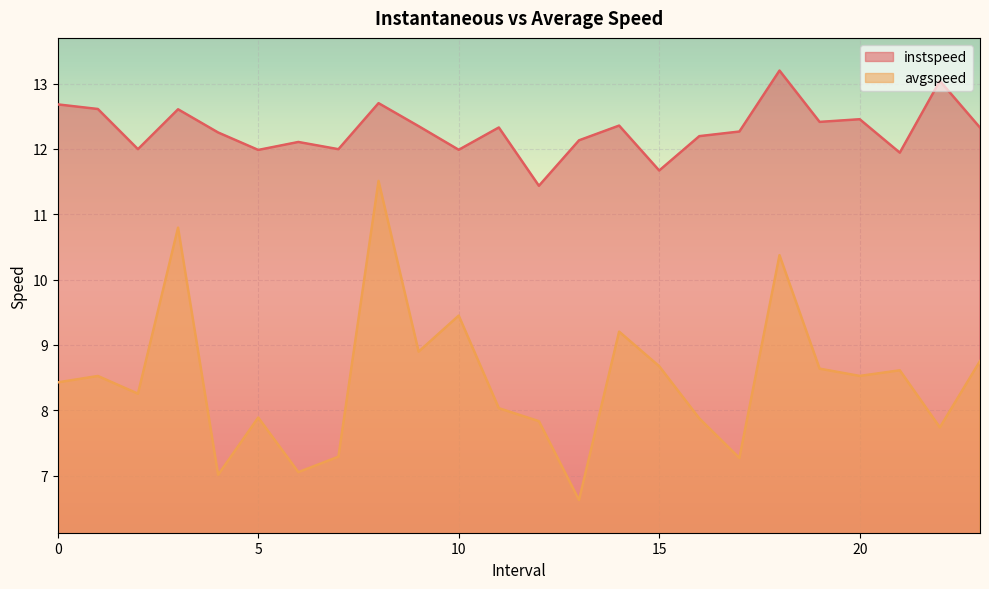

The value of instspeed at 19.0 is 19.9. True or false?

False